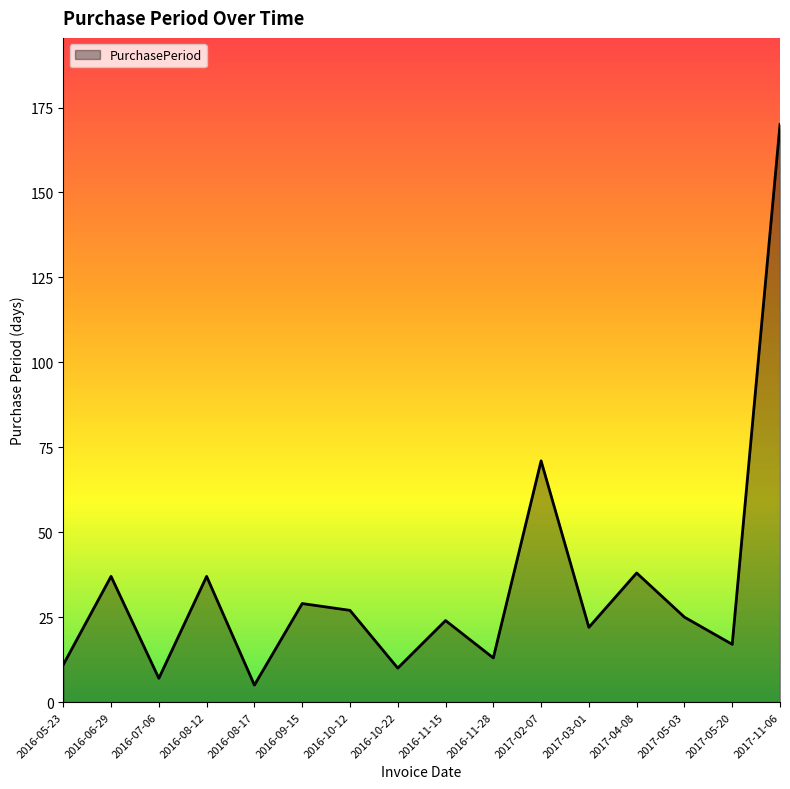

What is the difference between the maximum and minimum values?

165